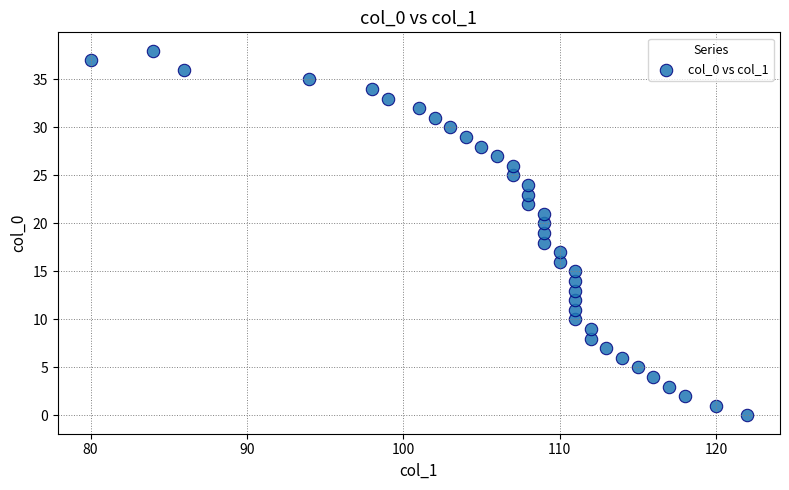

What is the range of X values (max minus min)?

42